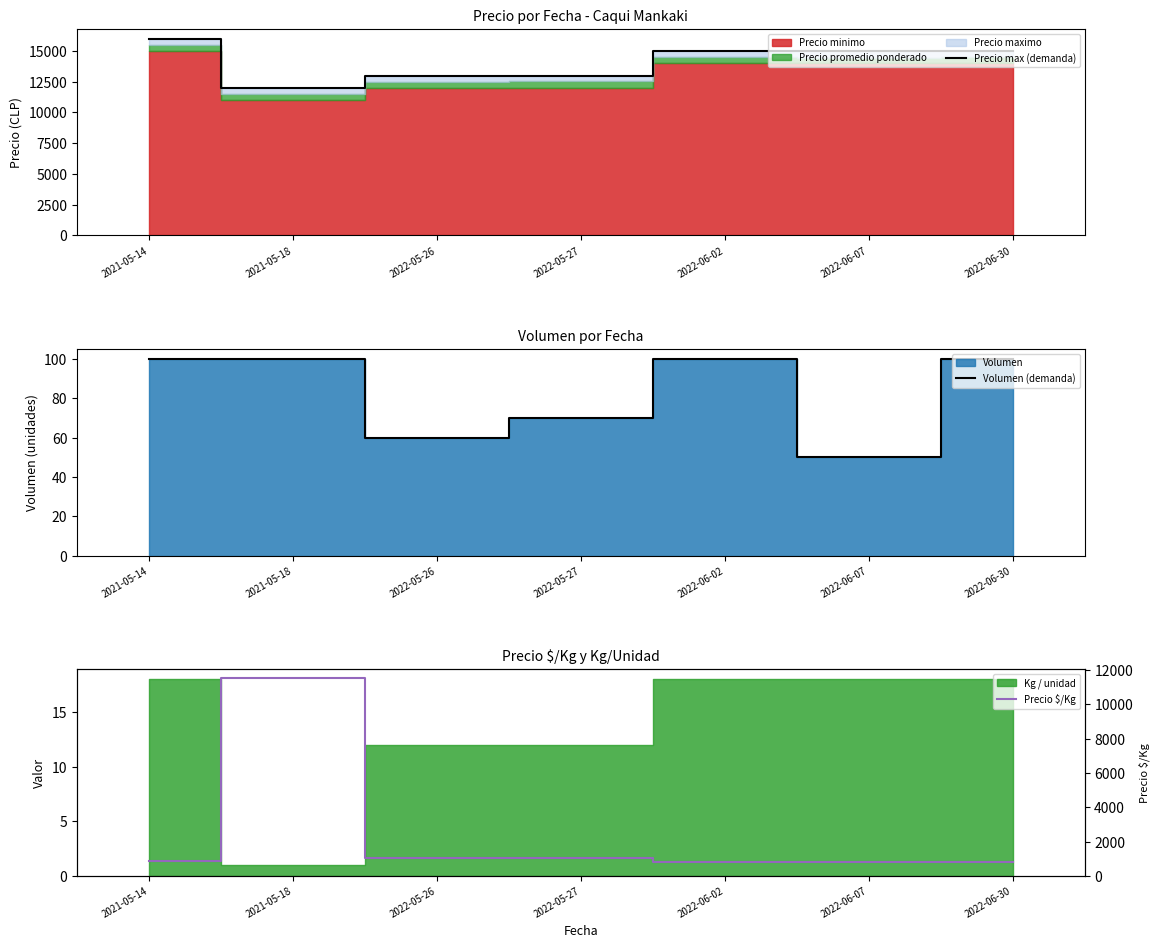

True or false: Precio max (demanda) and Volumen (demanda) intersect in this chart.

False